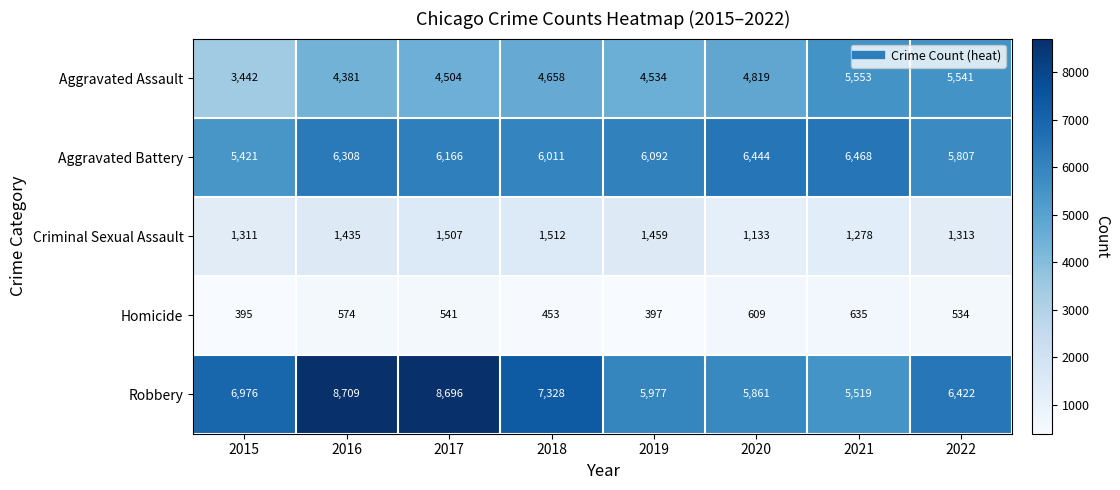

Where is Aggravated Battery nearest to the value 5944?

2018